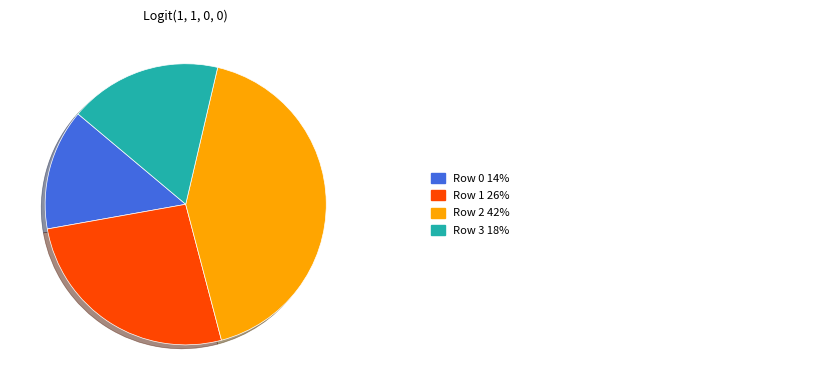

Does any single category account for the majority?

No